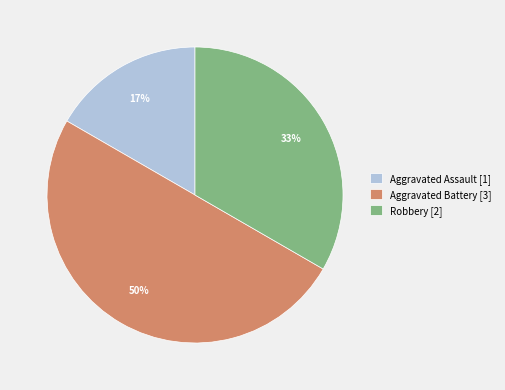

To the nearest percent, what is the average slice percentage?

33%